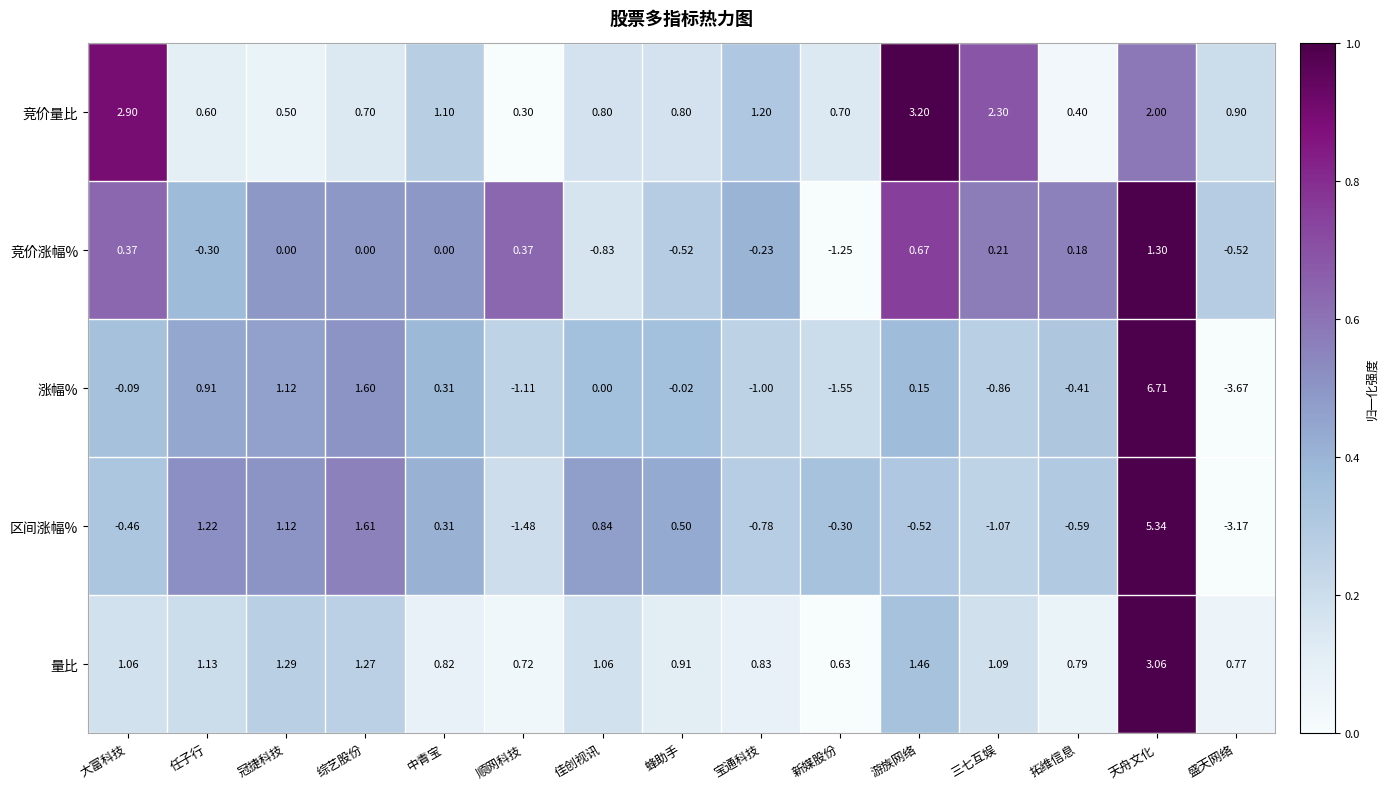

Where does the 涨幅% series first go above 0?

任子行